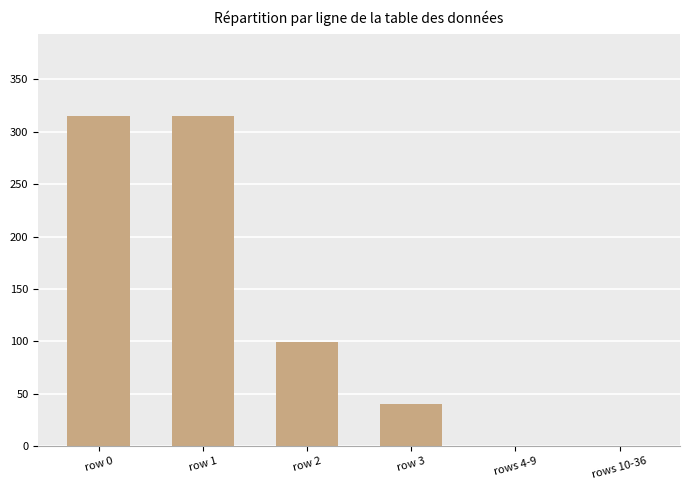

The value at row 3 is 68. True or false?

False